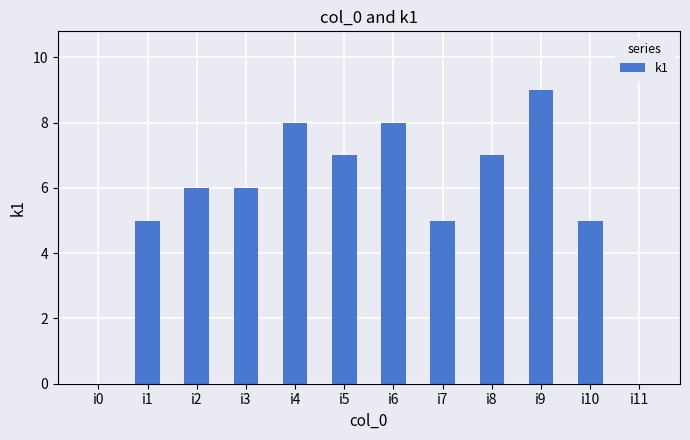

Is it true that the value at i1 is 5?

True